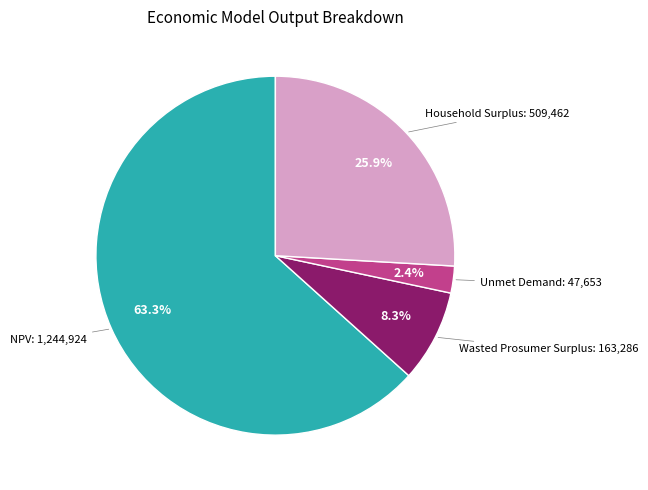

Does any single category account for the majority?

Yes